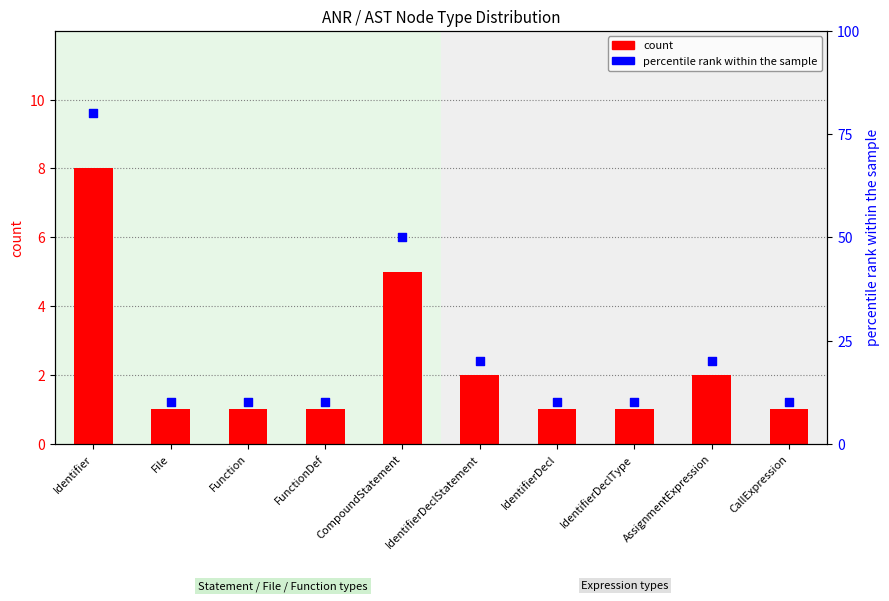

At which category is the sum across all series the highest?

Identifier